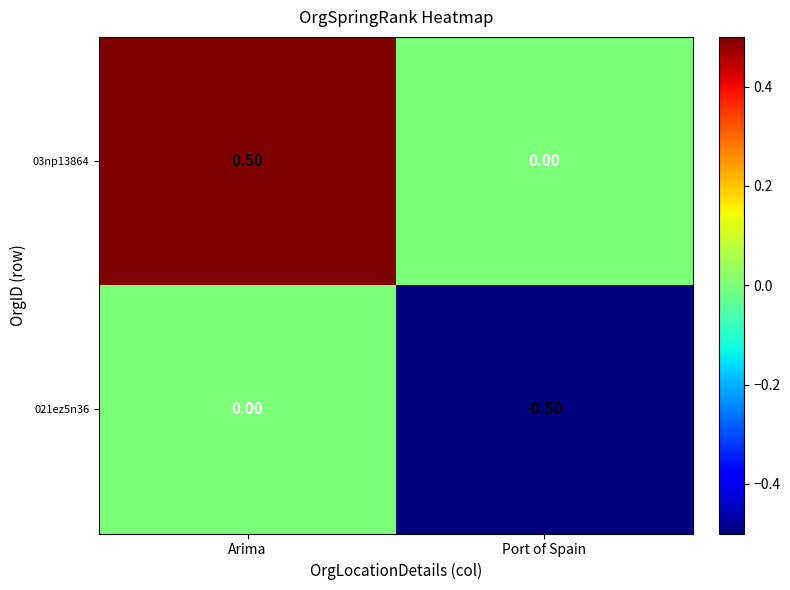

What is the sum of the 021ez5n36 values at Port of Spain and Arima?

-0.5